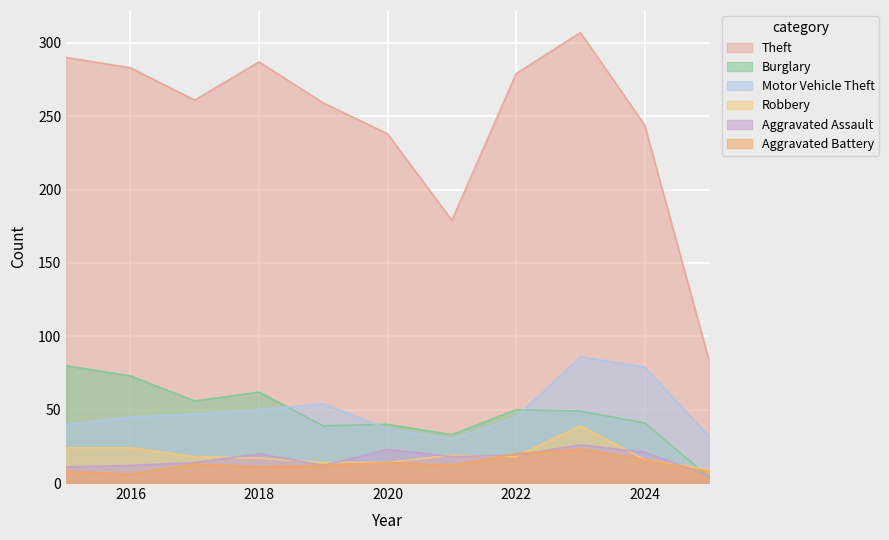

The value of Theft at 2019 is 259. True or false?

True